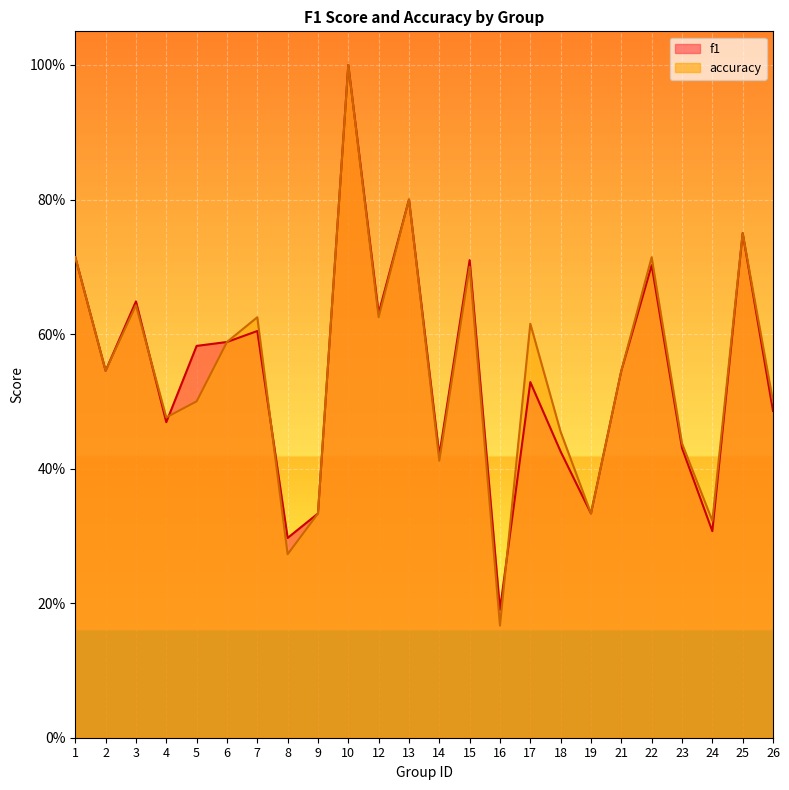

List the series in order of their overall mean, lowest first.

f1, accuracy